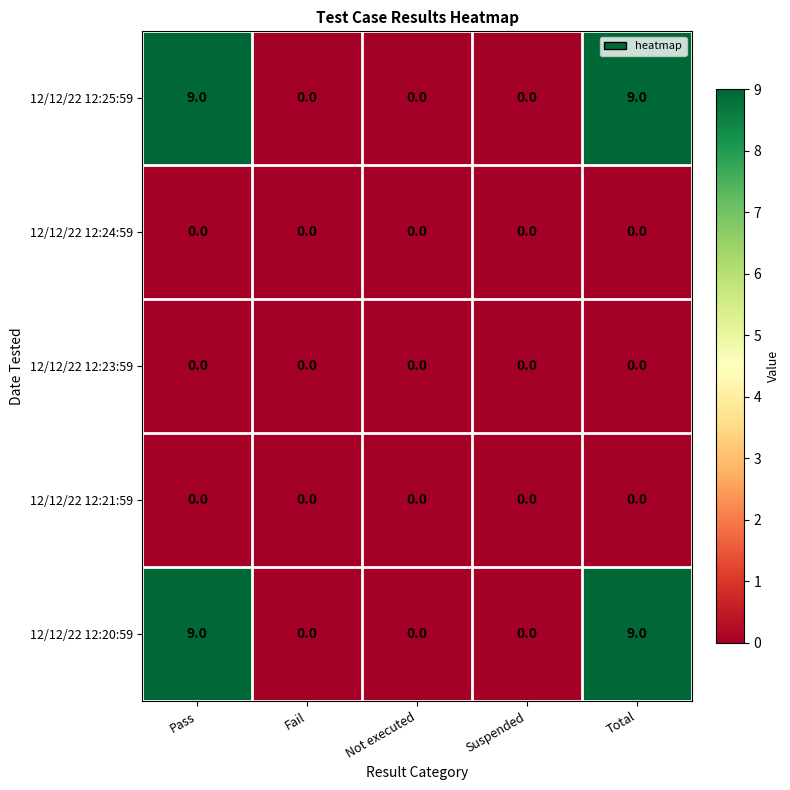

What is the spread (max minus min) of values at Total?

9